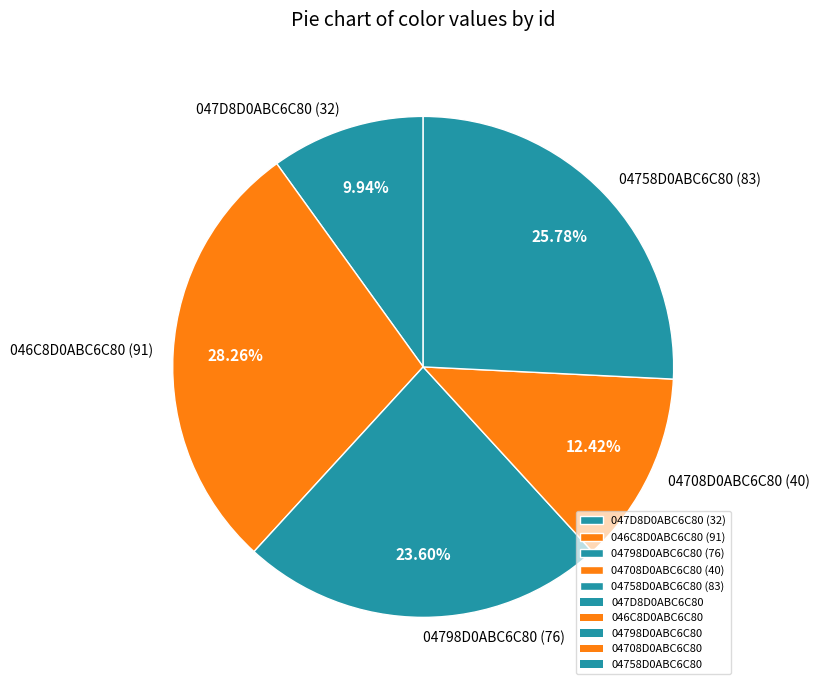

What is the ratio of the value at 04708D0ABC6C80 to the value at 04758D0ABC6C80?

0.5